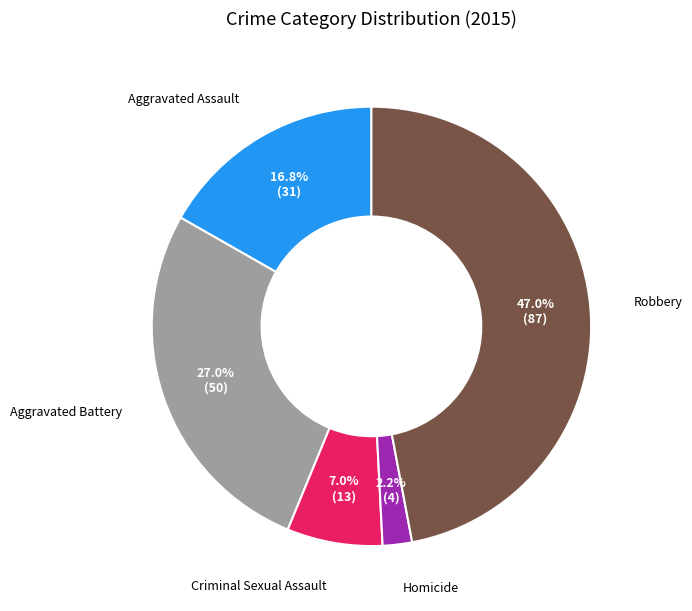

What percentage do Robbery and Homicide together represent?

49.2%